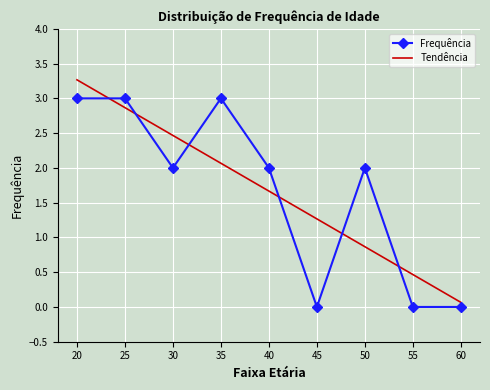

What is the difference between the highest and lowest values at 35?

0.9